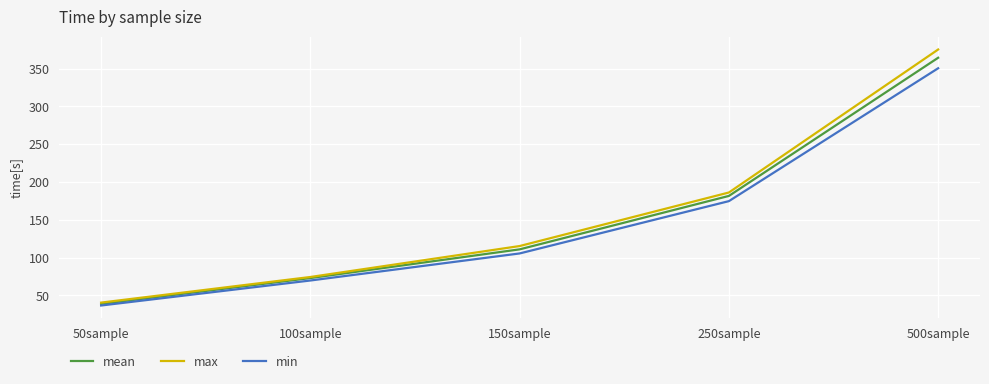

Which series has the largest range (max minus min)?

max